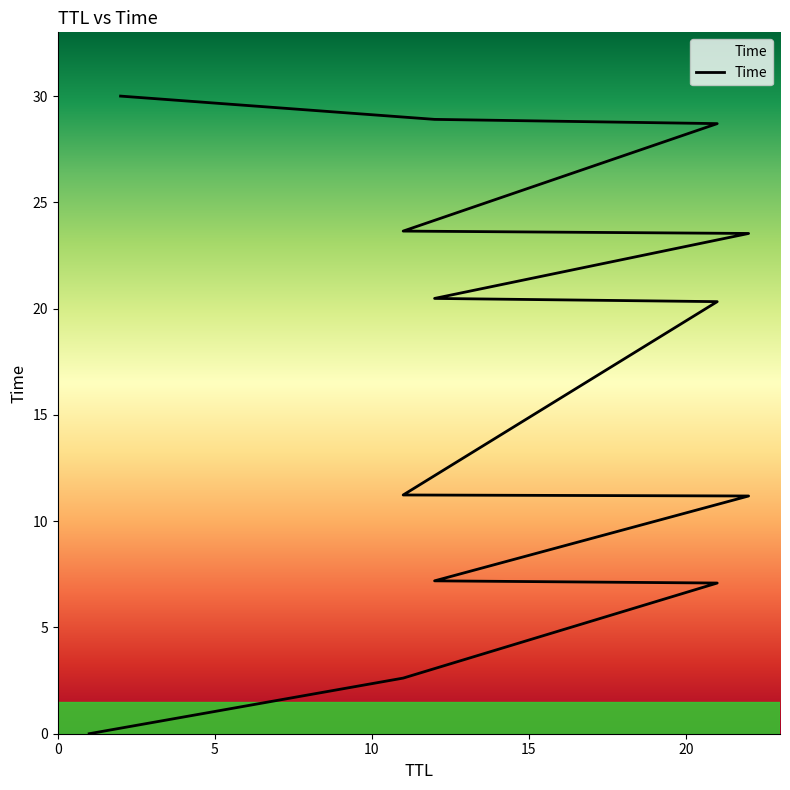

What is the difference between the second highest and second lowest values?

26.3